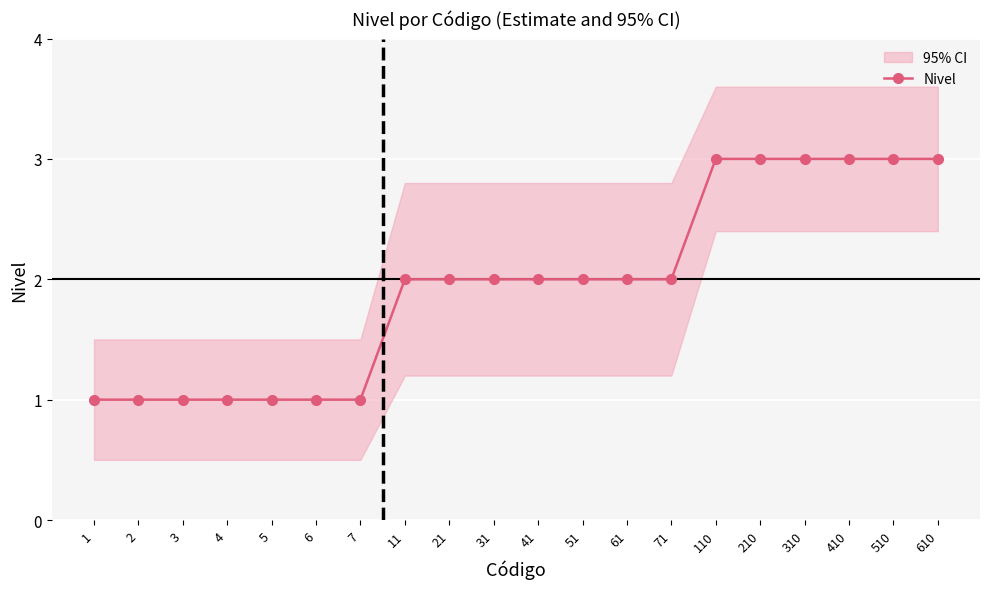

At which label does the data first exceed 2?

110